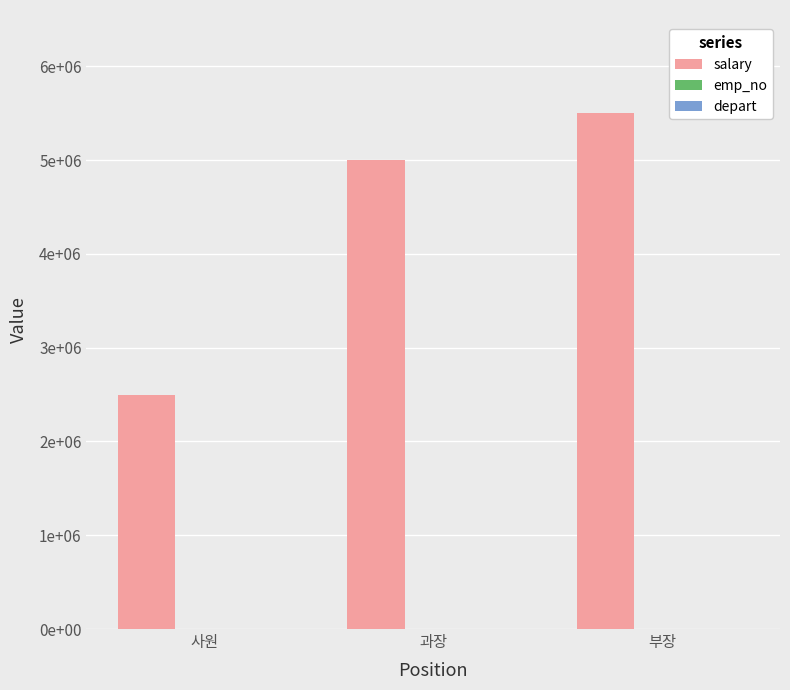

Read the emp_no value at 사원.

1002